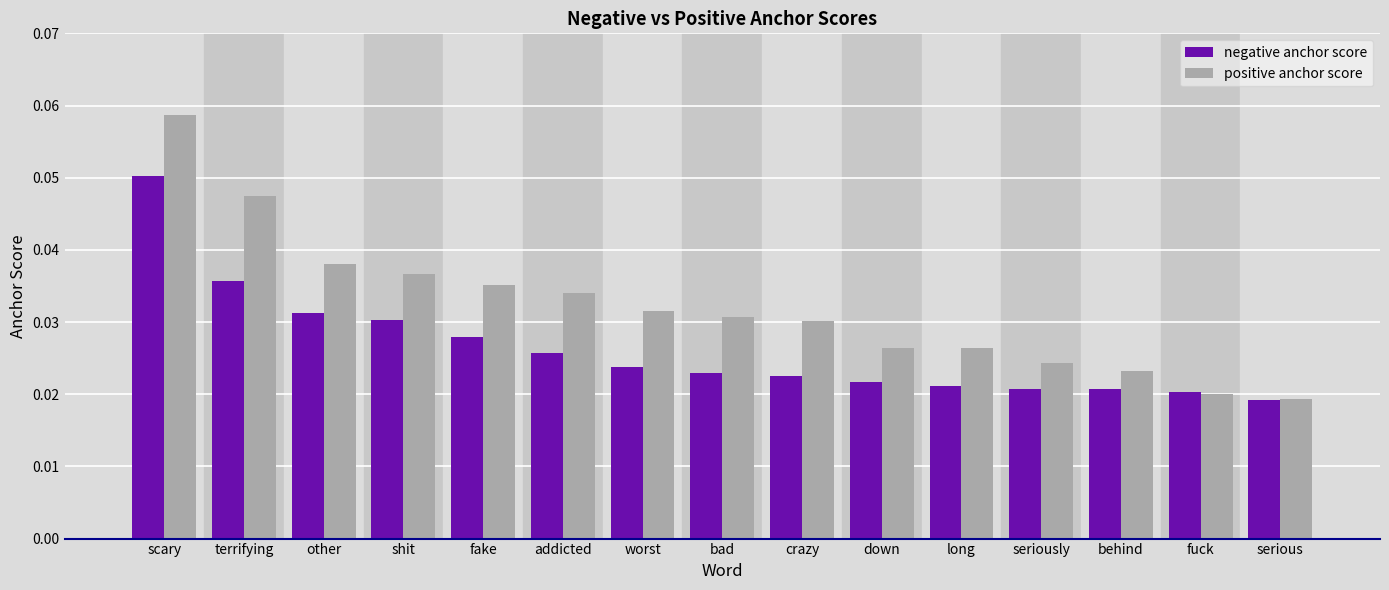

At which label does negative anchor score reach its peak?

scary